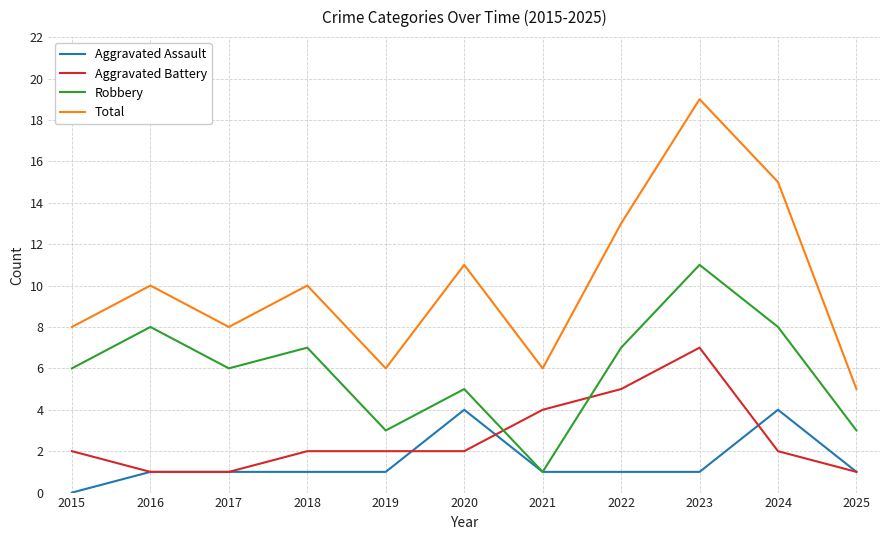

At which category is the sum across all series the highest?

2023